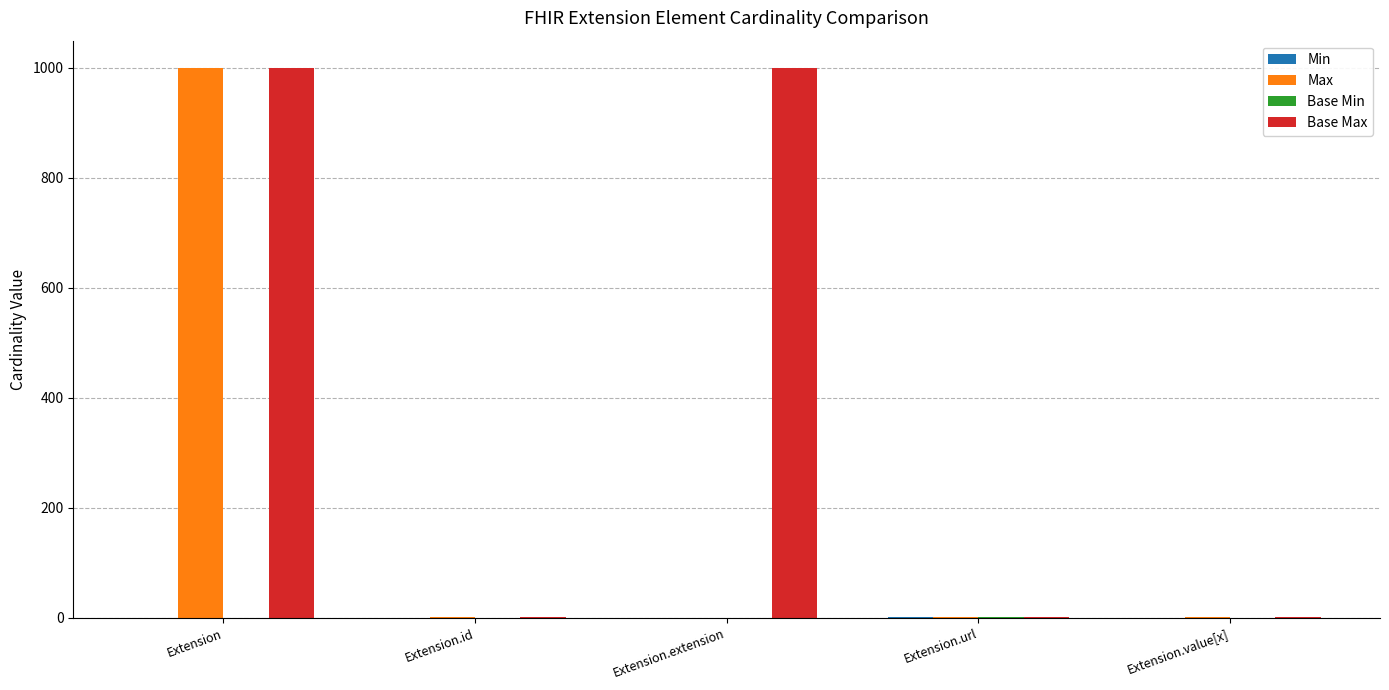

Is it true that Max equals -302 at Extension.extension?

False